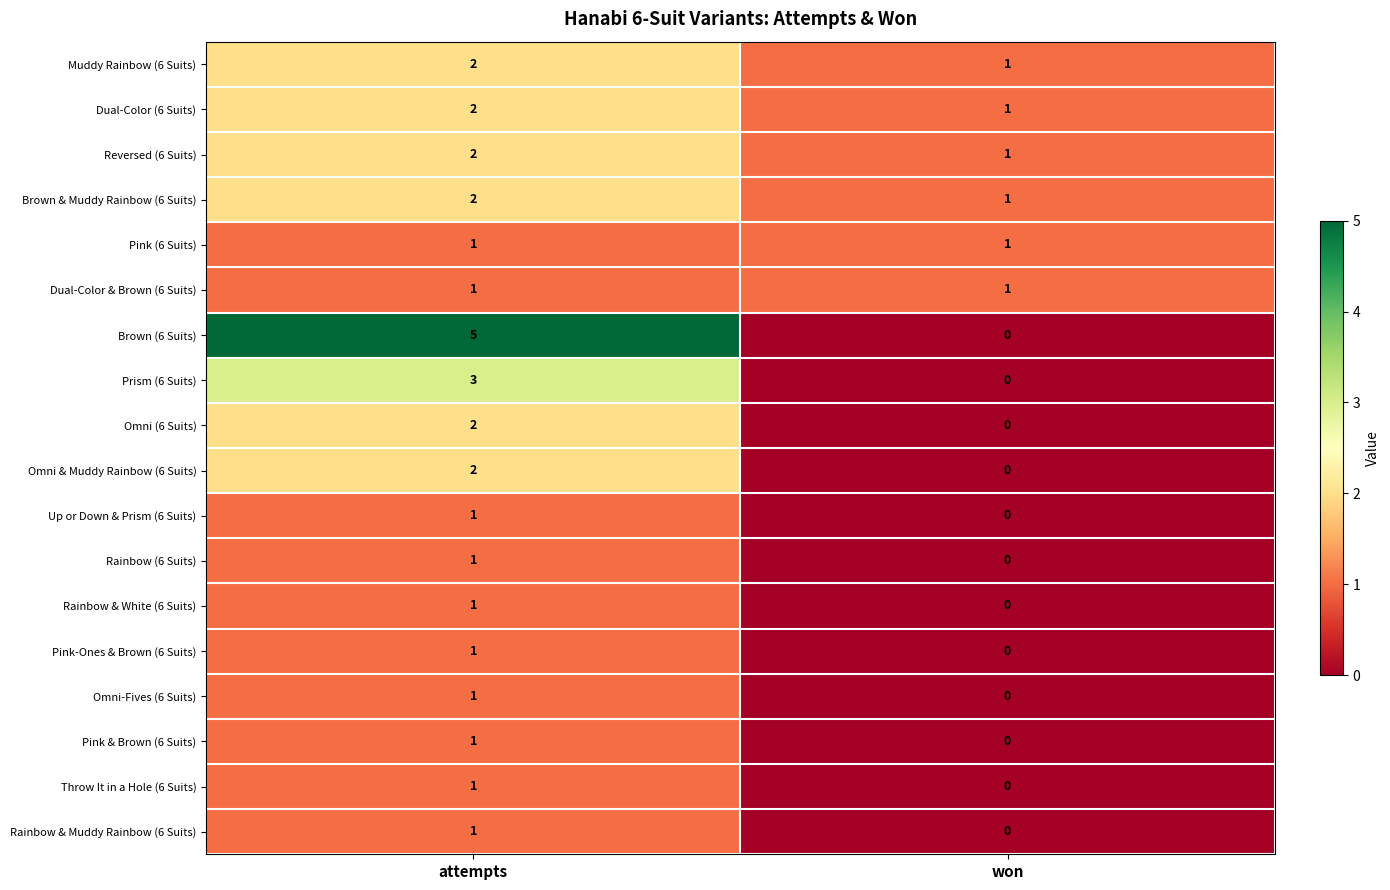

Which category has the lowest value across all series?

won